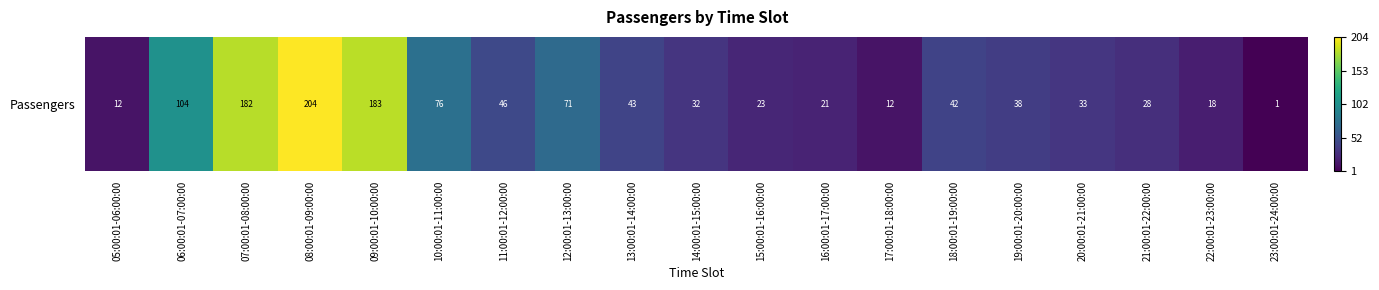

List the labels in order of value, smallest first.

23:00:01-24:00:00, 05:00:01-06:00:00, 17:00:01-18:00:00, 22:00:01-23:00:00, 16:00:01-17:00:00, 15:00:01-16:00:00, 21:00:01-22:00:00, 14:00:01-15:00:00, 20:00:01-21:00:00, 19:00:01-20:00:00, 18:00:01-19:00:00, 13:00:01-14:00:00, 11:00:01-12:00:00, 12:00:01-13:00:00, 10:00:01-11:00:00, 06:00:01-07:00:00, 07:00:01-08:00:00, 09:00:01-10:00:00, 08:00:01-09:00:00